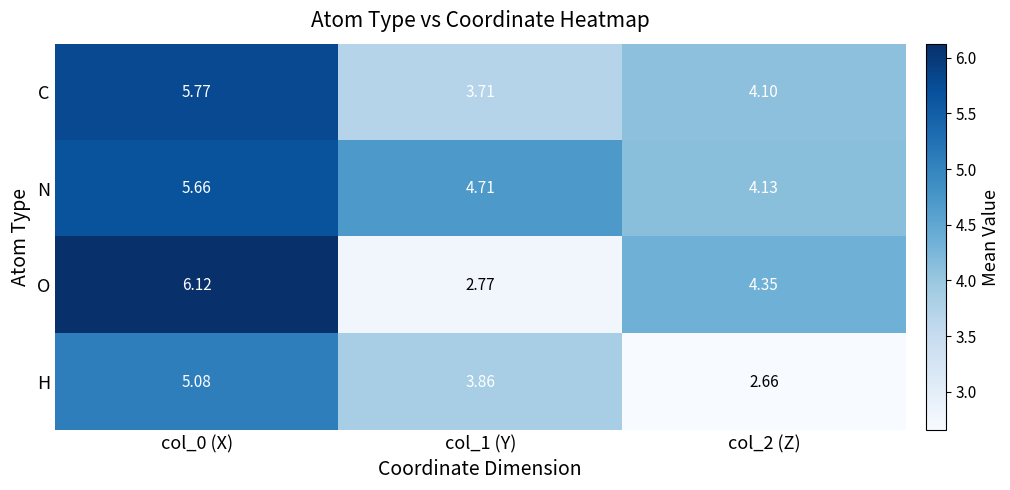

What is the total value across all series at col_1 (Y)?

15.1